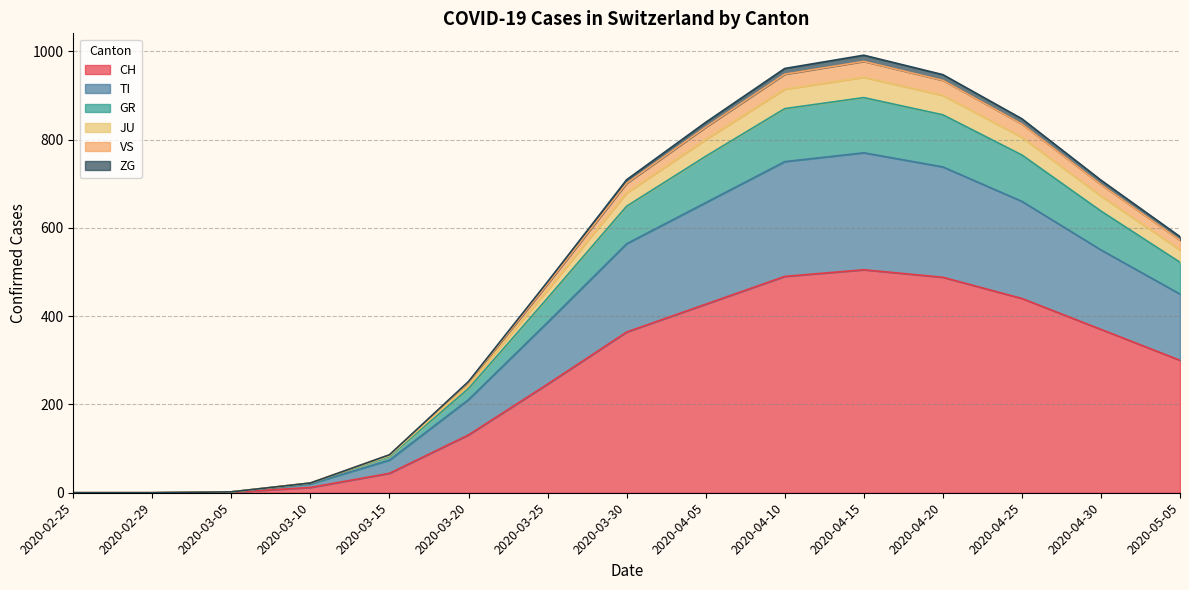

Count the number of data series in this chart.

6